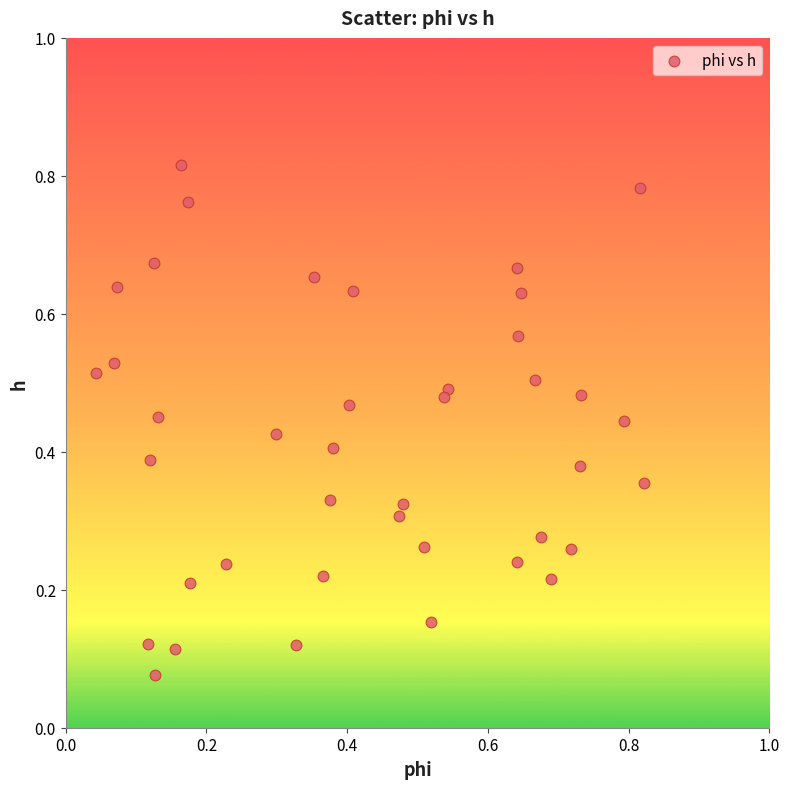

Count the number of points in this scatter plot.

40